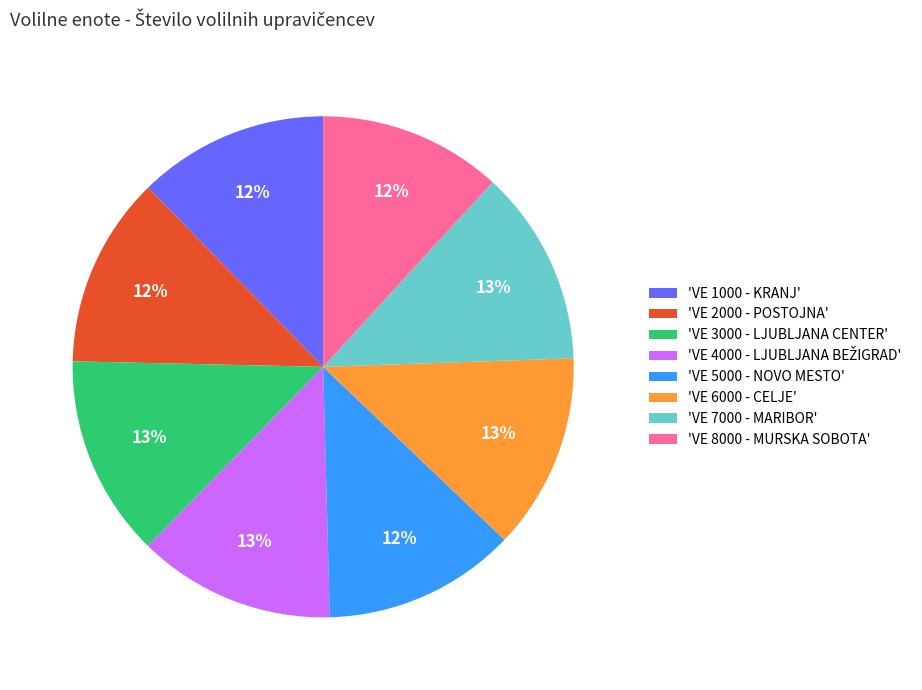

Count the number of slices in the pie.

8